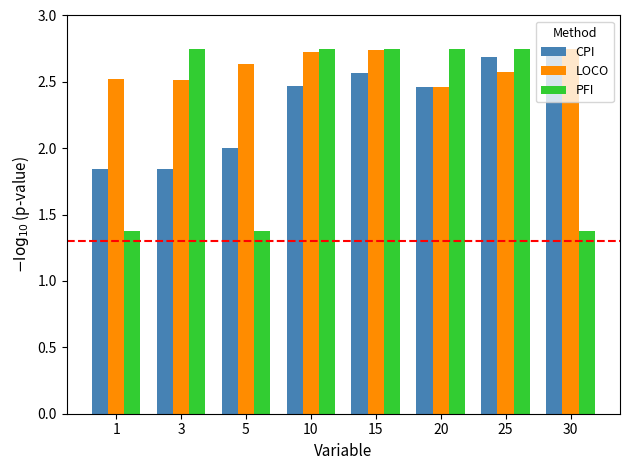

Count the number of data series in this chart.

3